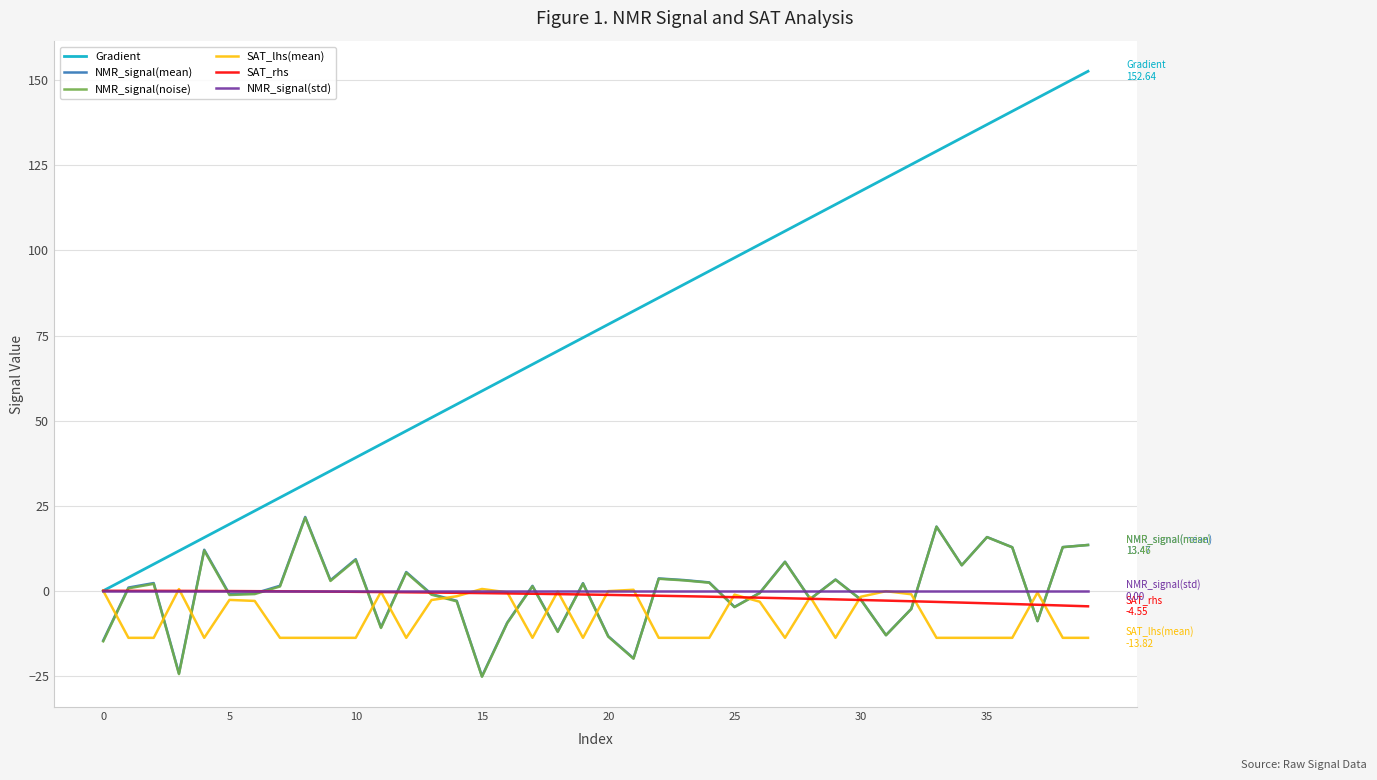

Which series has the widest spread of values?

Gradient